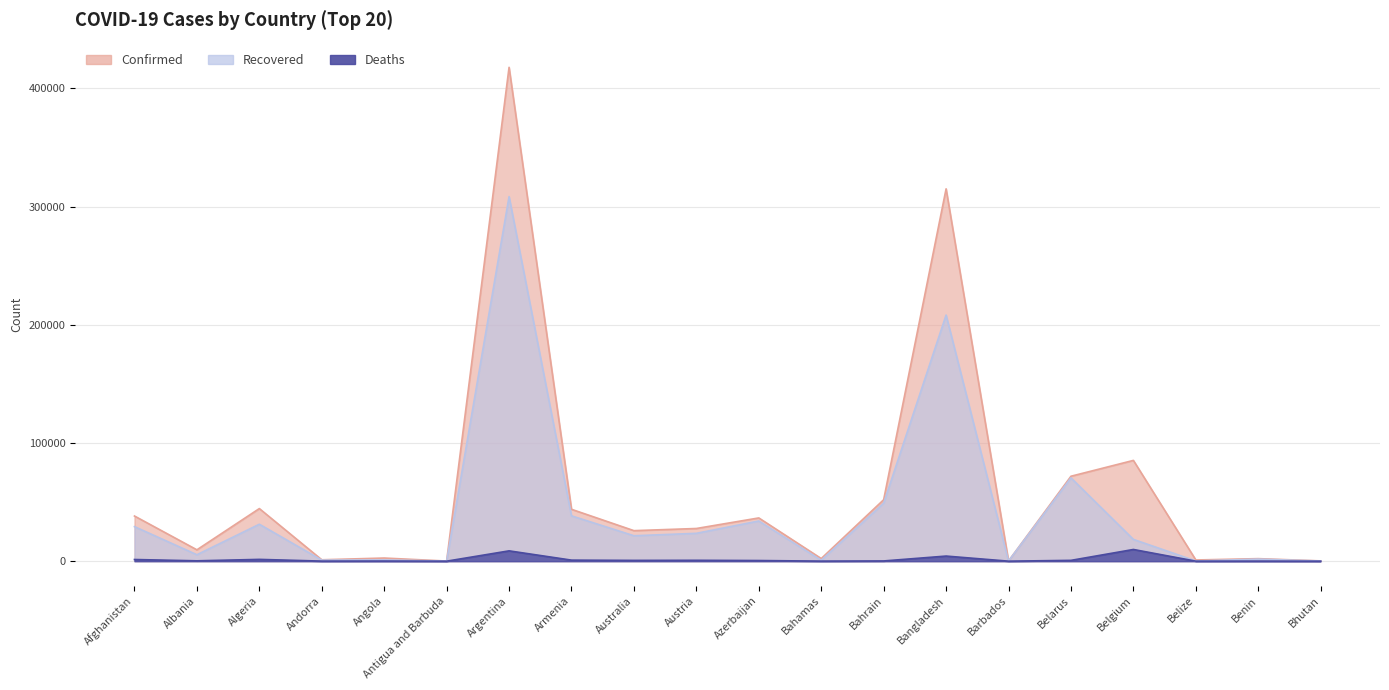

What is the greatest value displayed?

417735